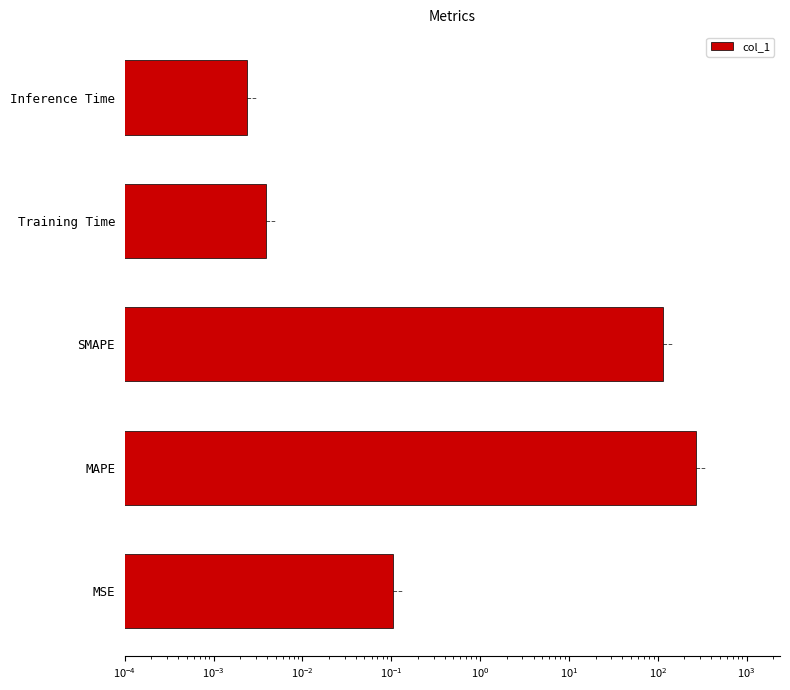

What is the greatest value displayed?

267.9